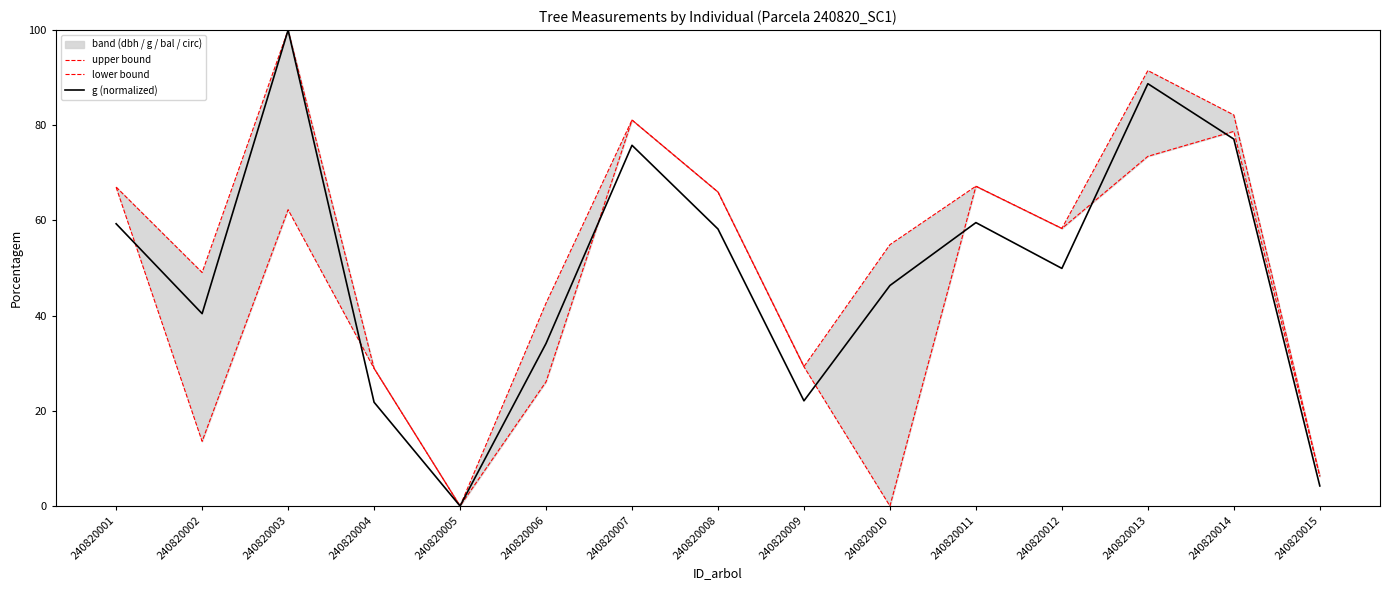

Which series changed the most between 240820008 and 240820015?

lower bound